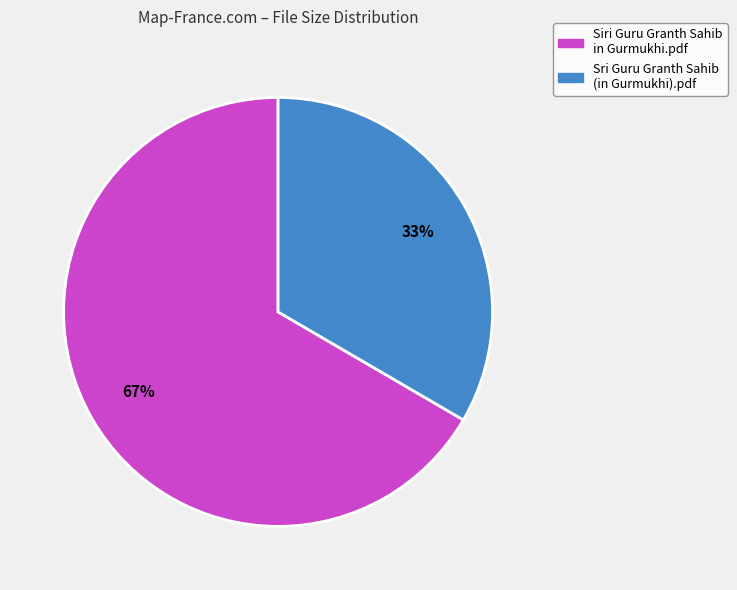

To the nearest percent, what is the average slice percentage?

50%